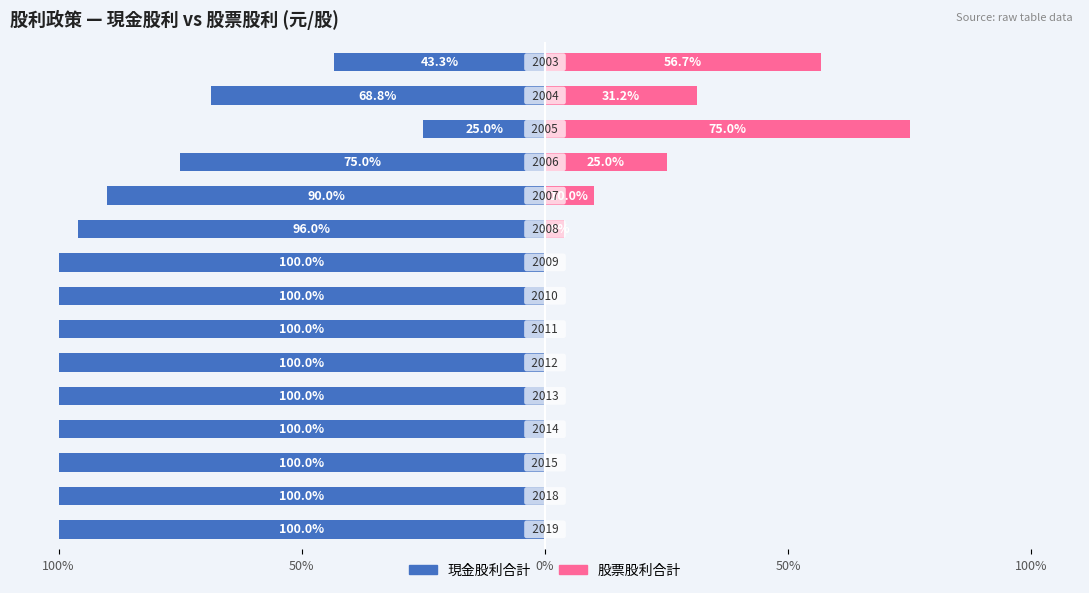

True or false: 現金股利合計 has a value of -156.1 at 8.

False